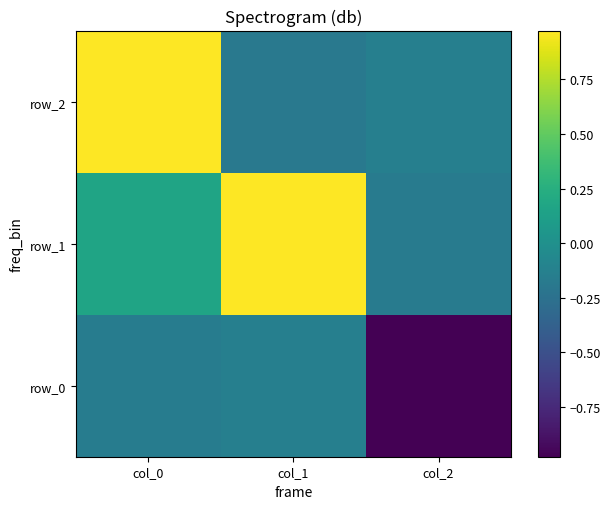

At col_2, list the series in order from smallest to largest.

row_0, row_1, row_2